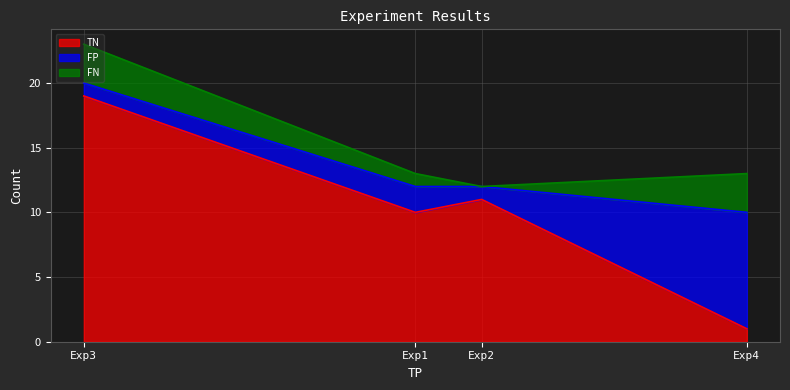

What is the spread (max minus min) of values at Exp4?

8